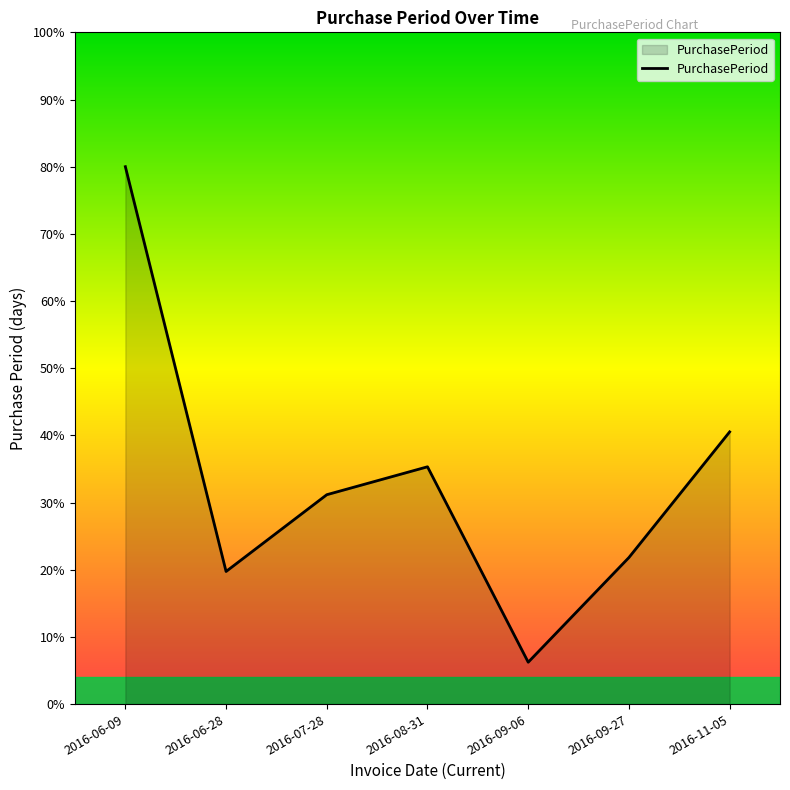

What is the sum of the values at 2016-06-09 and 2016-09-06?

86.2